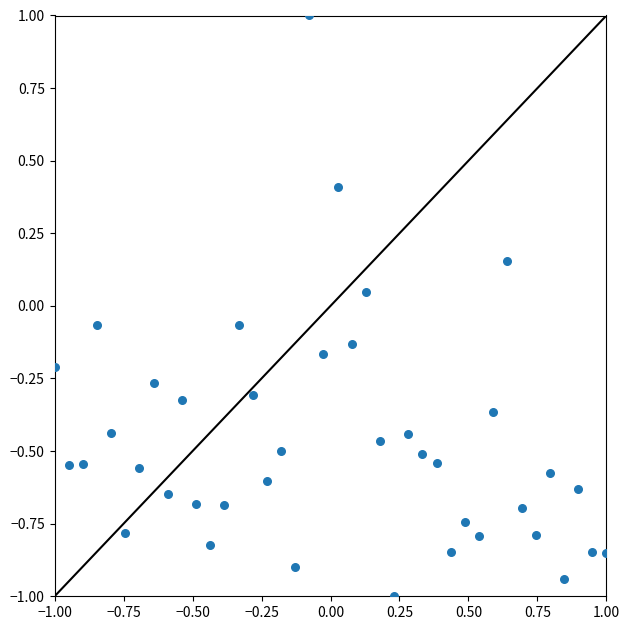

What is the range of Y values (max minus min)?

2.0